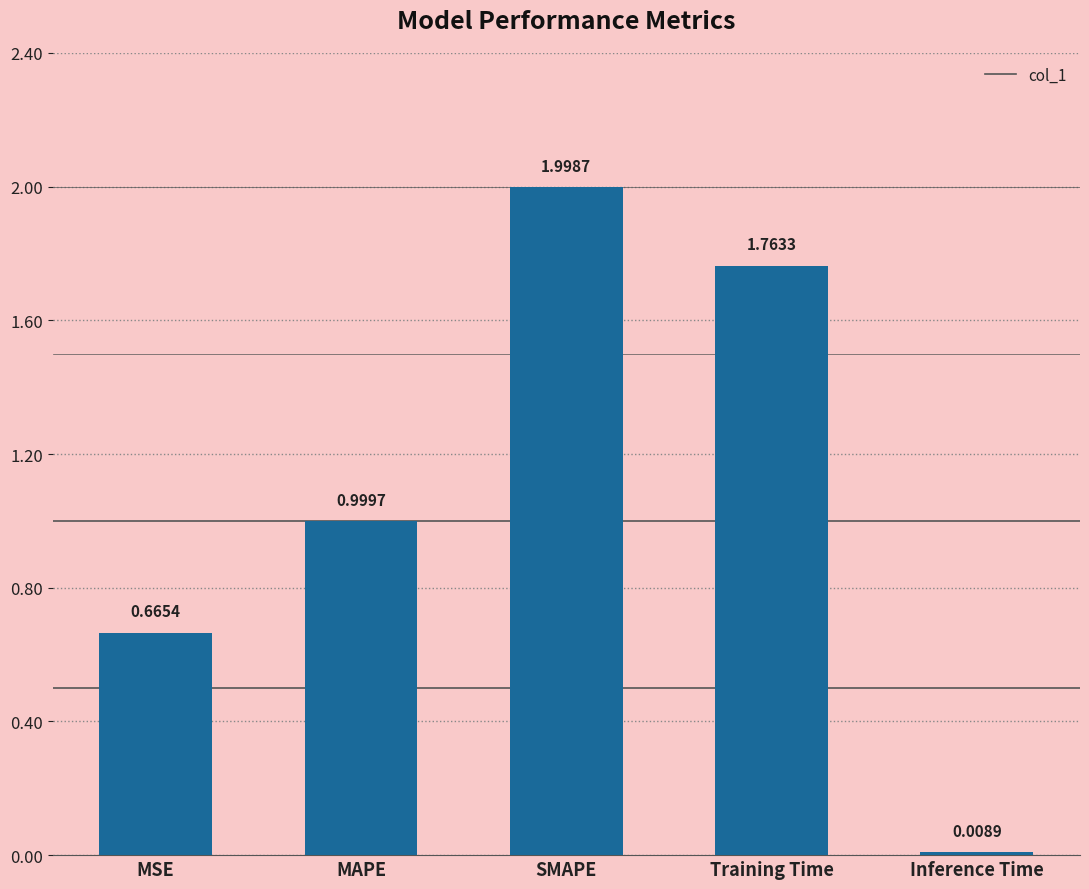

At which label is the value closest to 1?

MAPE